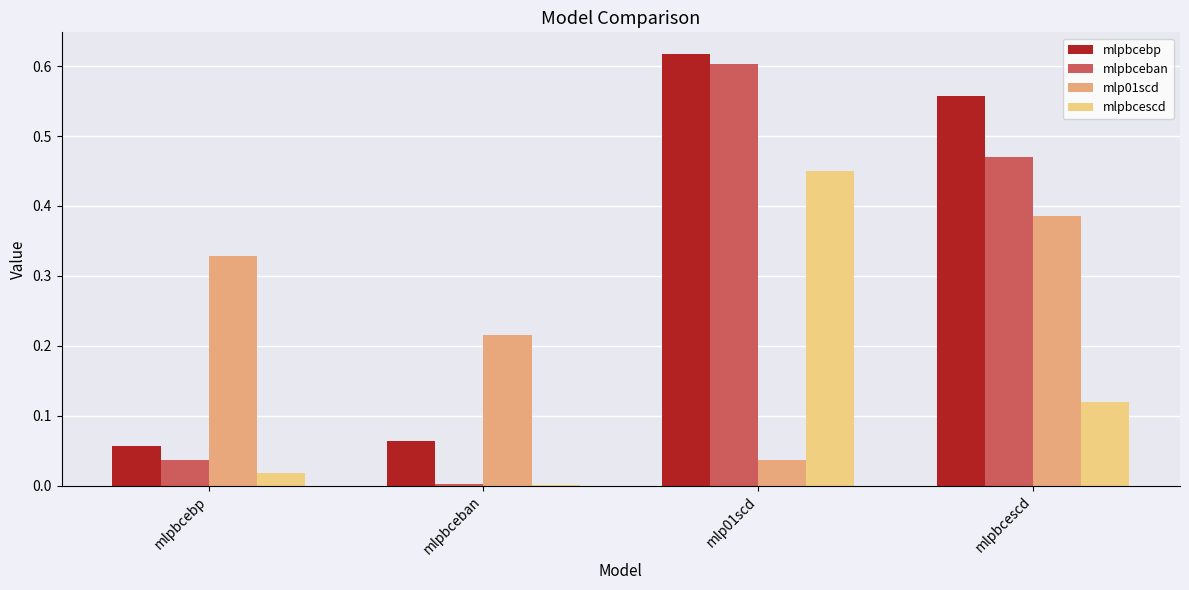

Is the value of mlp01scd at mlpbcescd greater than the value of mlpbceban at mlpbceban?

Yes